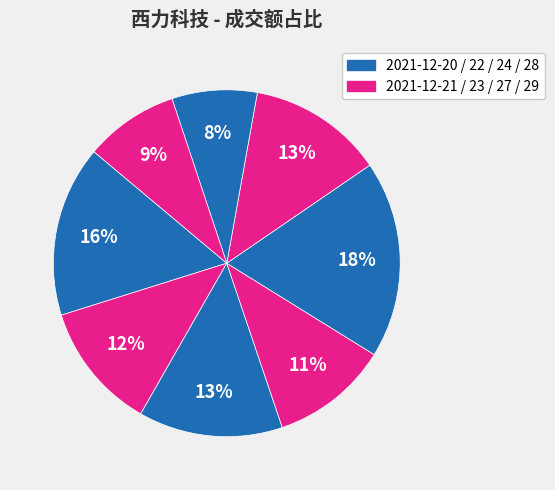

Is there a majority slice in this chart?

No